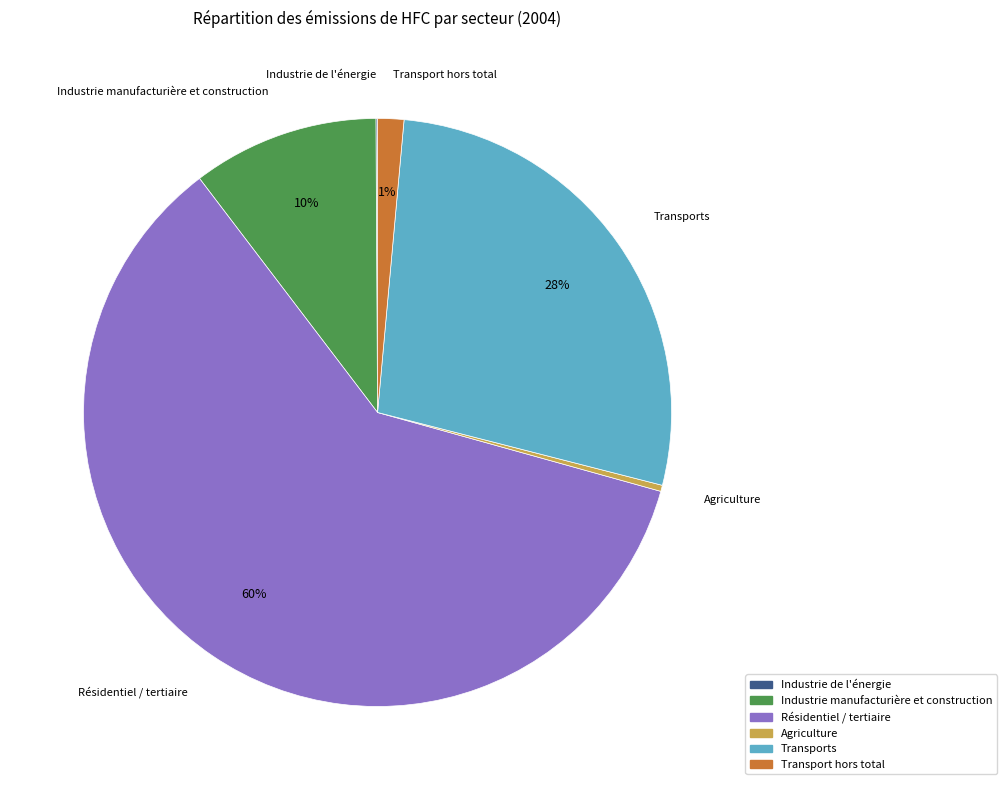

Is there a majority slice in this chart?

Yes